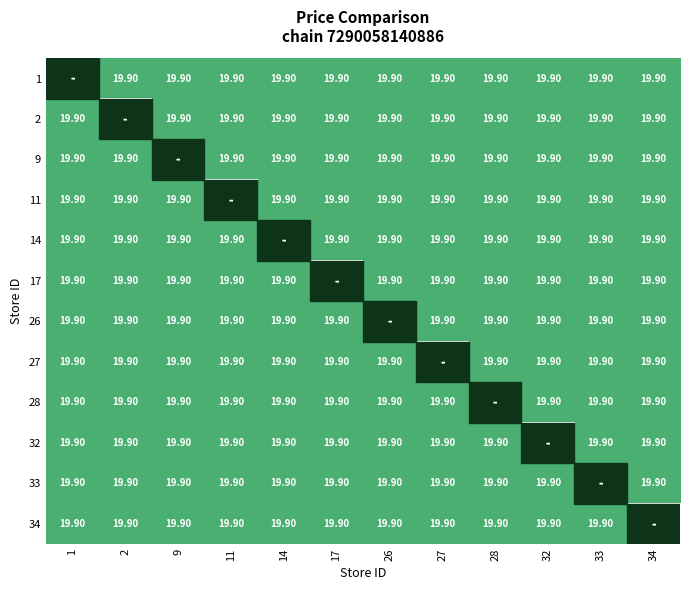

The value of 28 at 9 is 19.9. True or false?

True